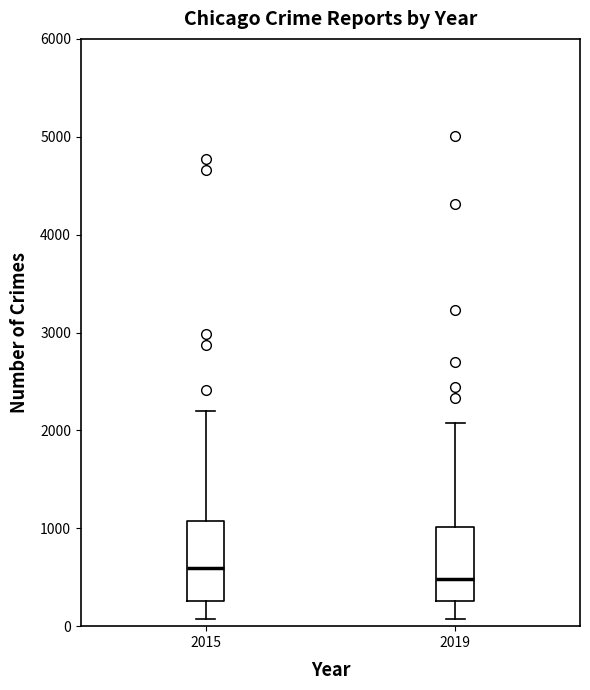

Where is the lower edge of the box at x = 2015 on the y-axis? The values are not printed on the chart, so give them approximately, as read against the axis.

300